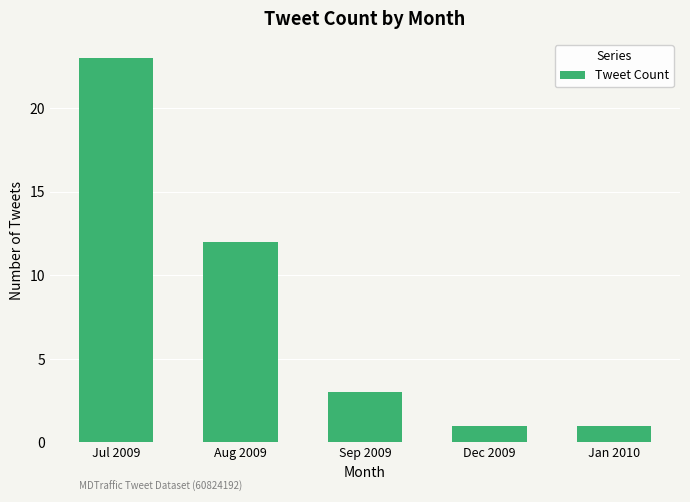

What is the difference between the maximum and second lowest values?

22